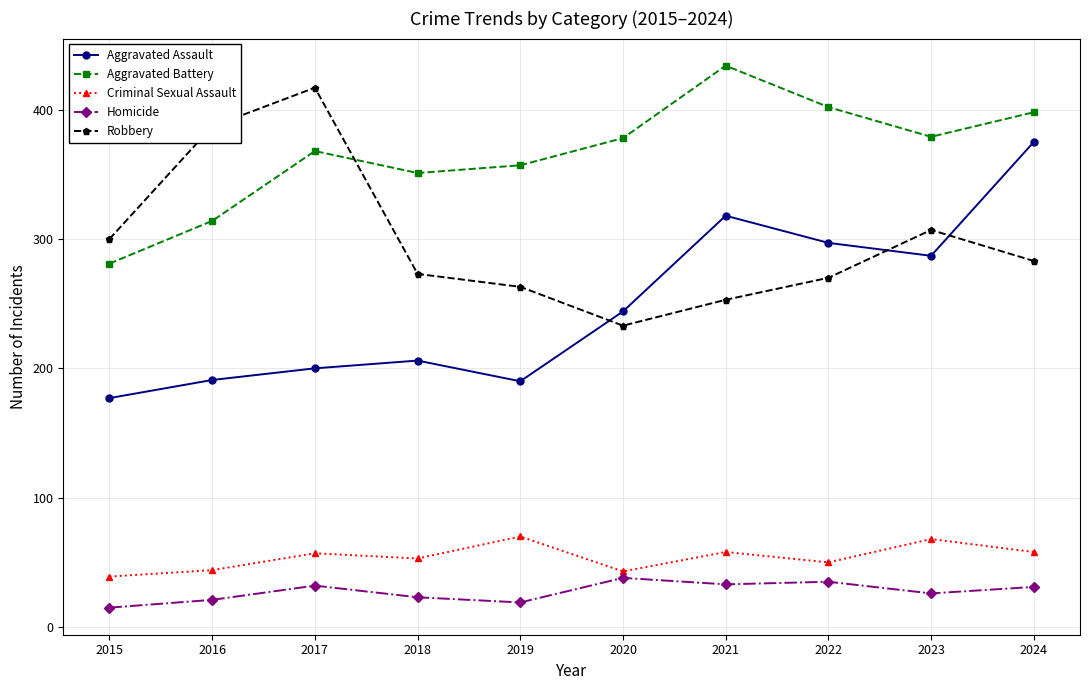

True or false: Criminal Sexual Assault and Homicide intersect in this chart.

False